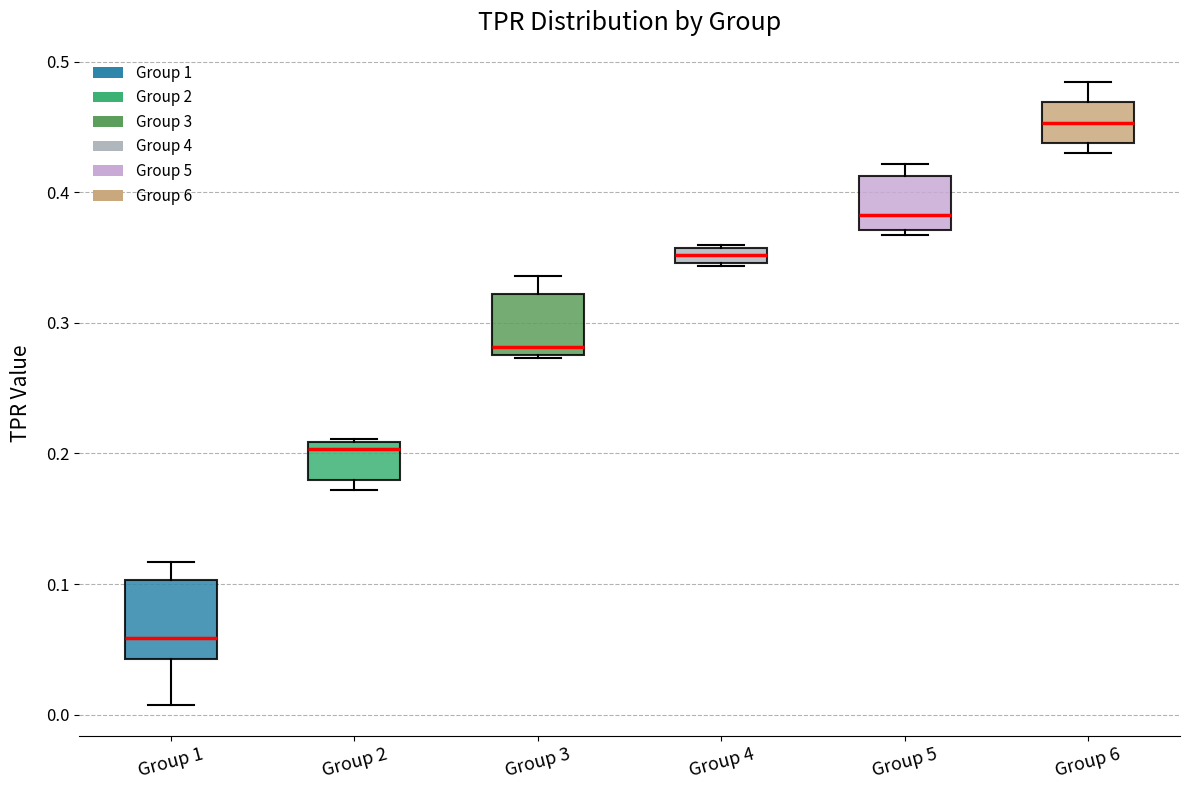

Where is the lower edge of the box for Group 5 on the y-axis? The values are not printed on the chart, so give them approximately, as read against the axis.

0.37